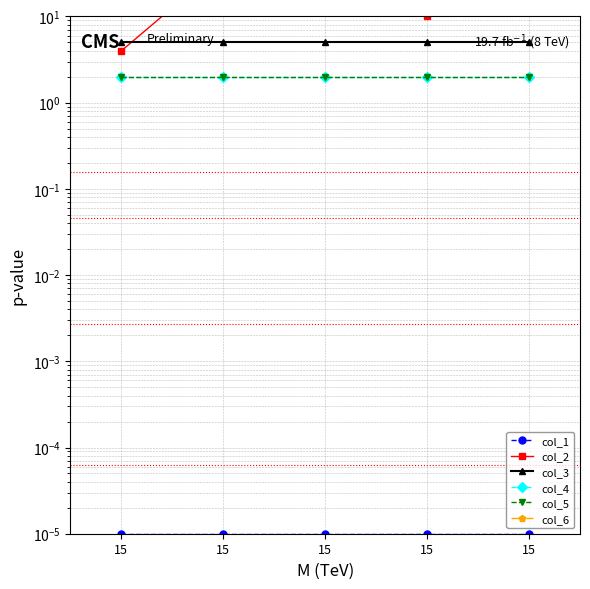

Where is col_5 nearest to the value 2?

15